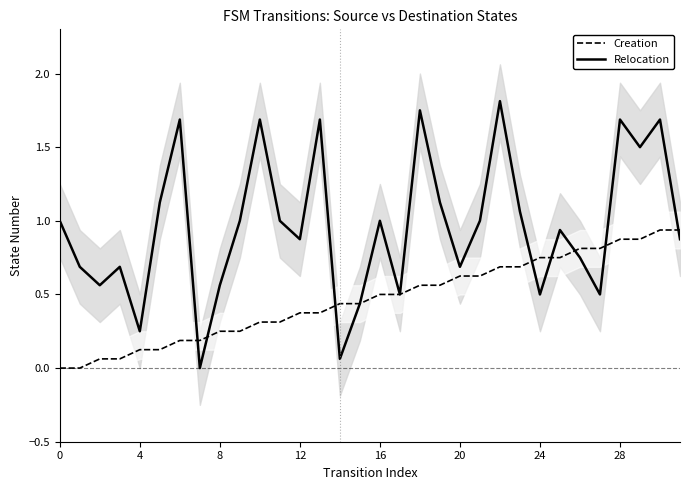

List the series in order of their overall mean, highest first.

Relocation, Creation